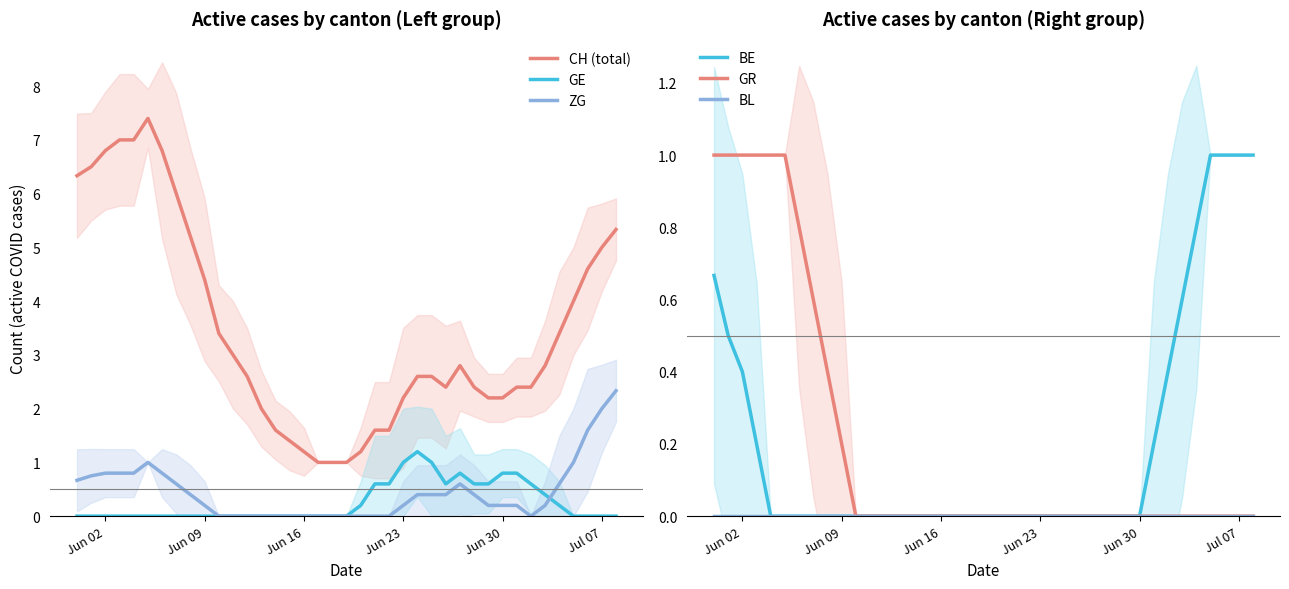

Does the chart display data point markers on the line(s)?

No